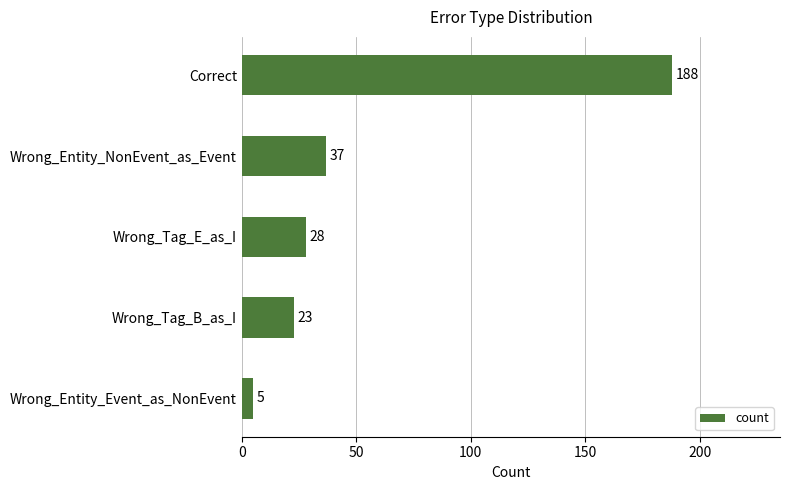

Approximately how many times larger is the value at Wrong_Tag_E_as_I compared to Wrong_Tag_B_as_I?

1.2